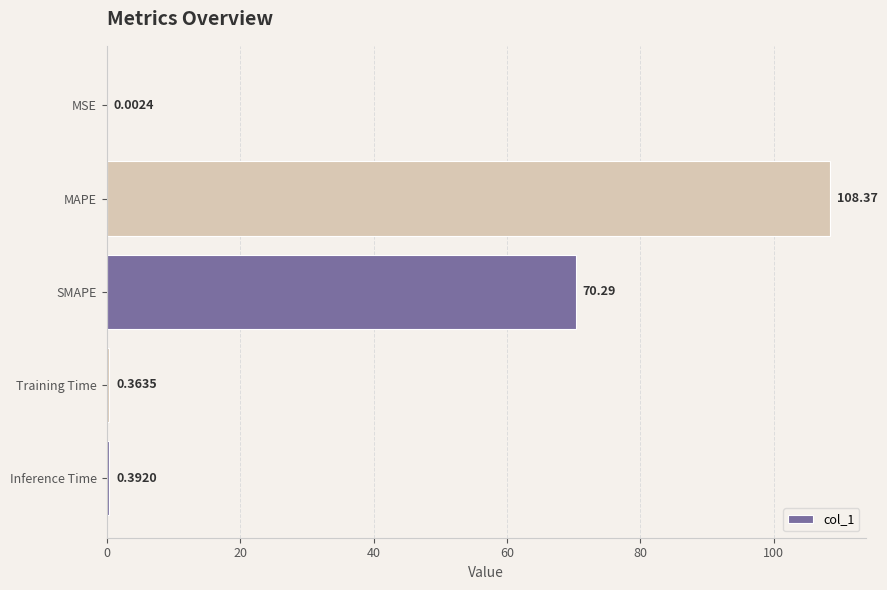

Where is the data nearest to the value 54?

SMAPE